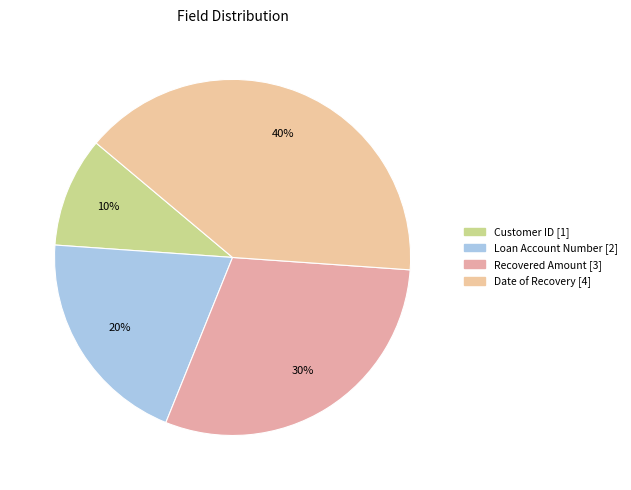

What is the smallest slice in the pie chart?

Customer ID